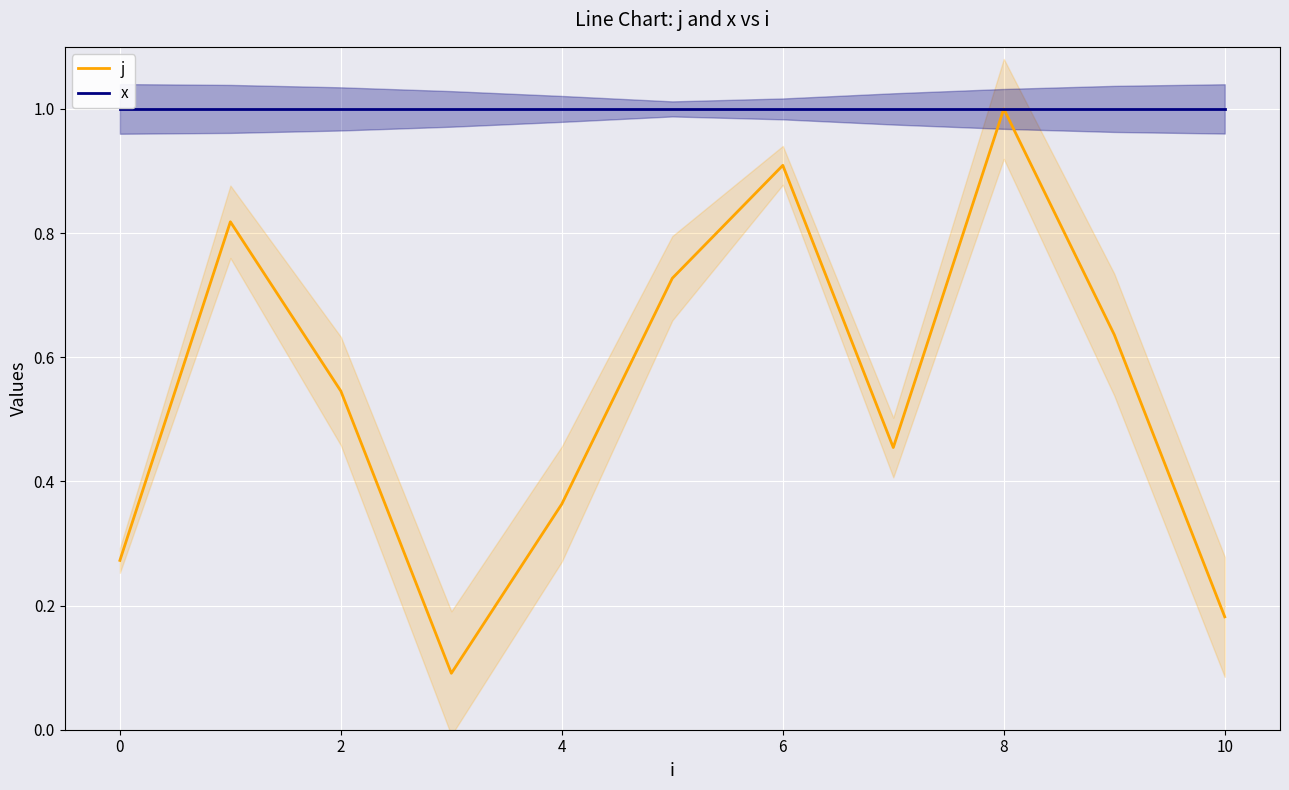

Count the number of data series in this chart.

2